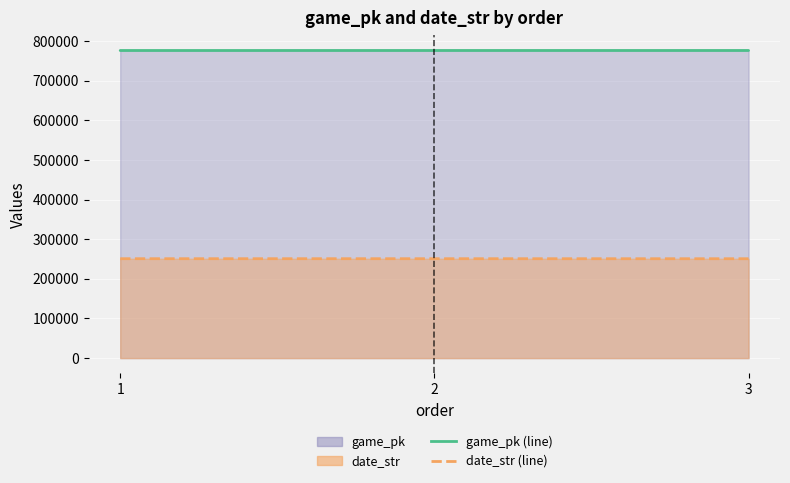

At 2, list the series in order from smallest to largest.

date_str, game_pk